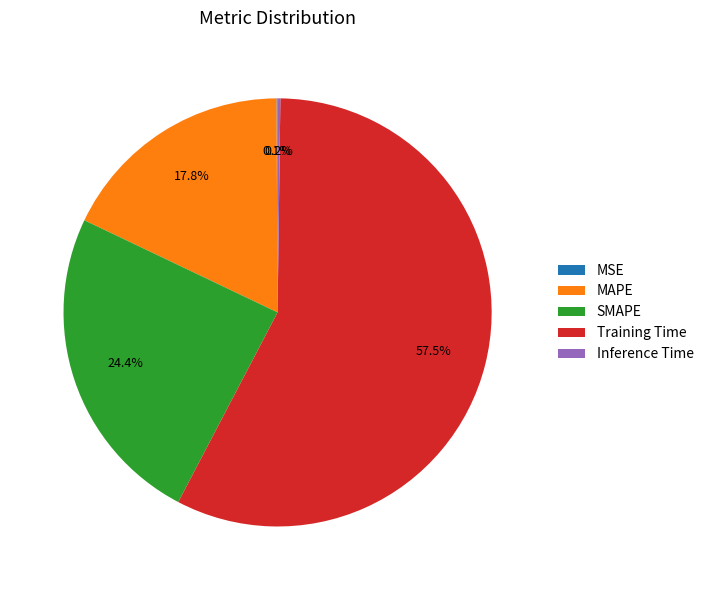

Does Training Time account for over 50% of the chart?

Yes